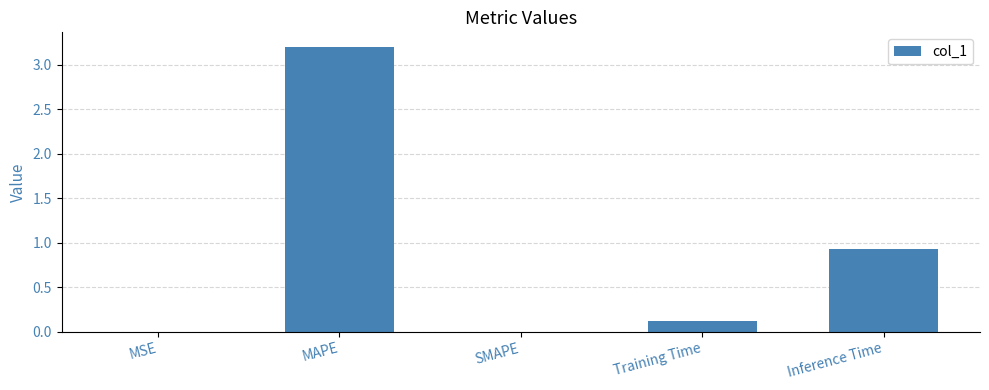

Between Training Time and MSE, which is larger?

Training Time